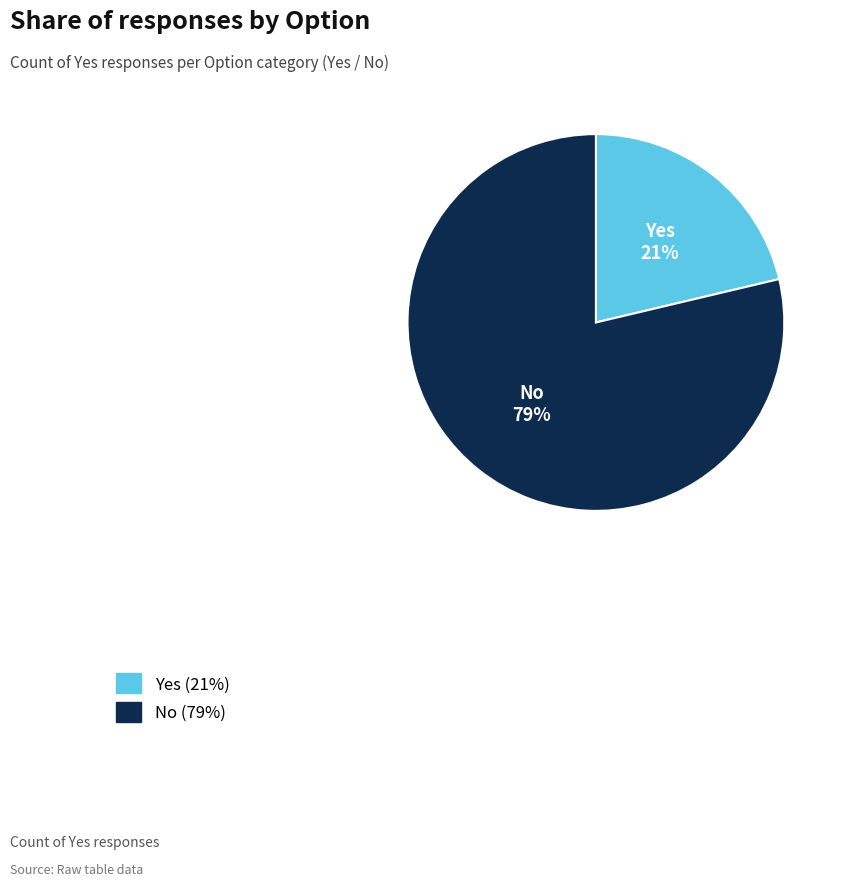

Which has a higher value, Yes or No?

No